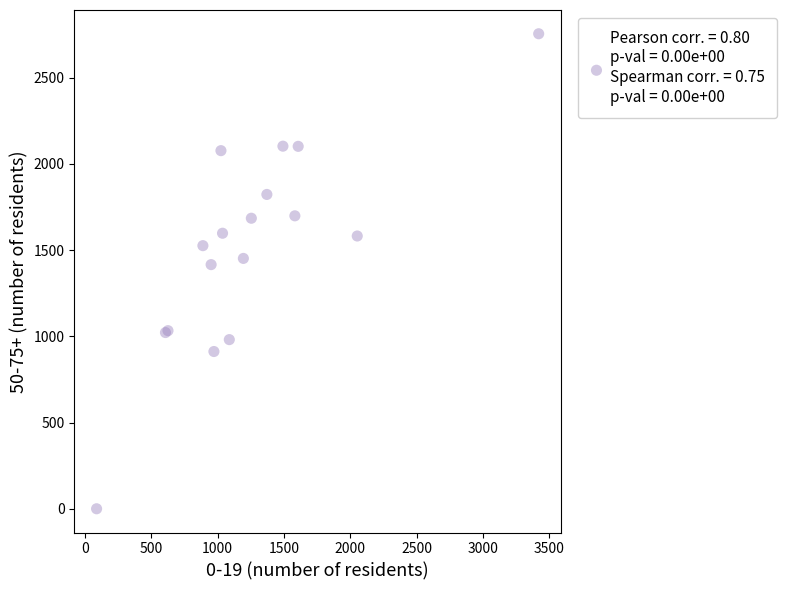

What Y value in the scatter plot is closest to 1377?

1416